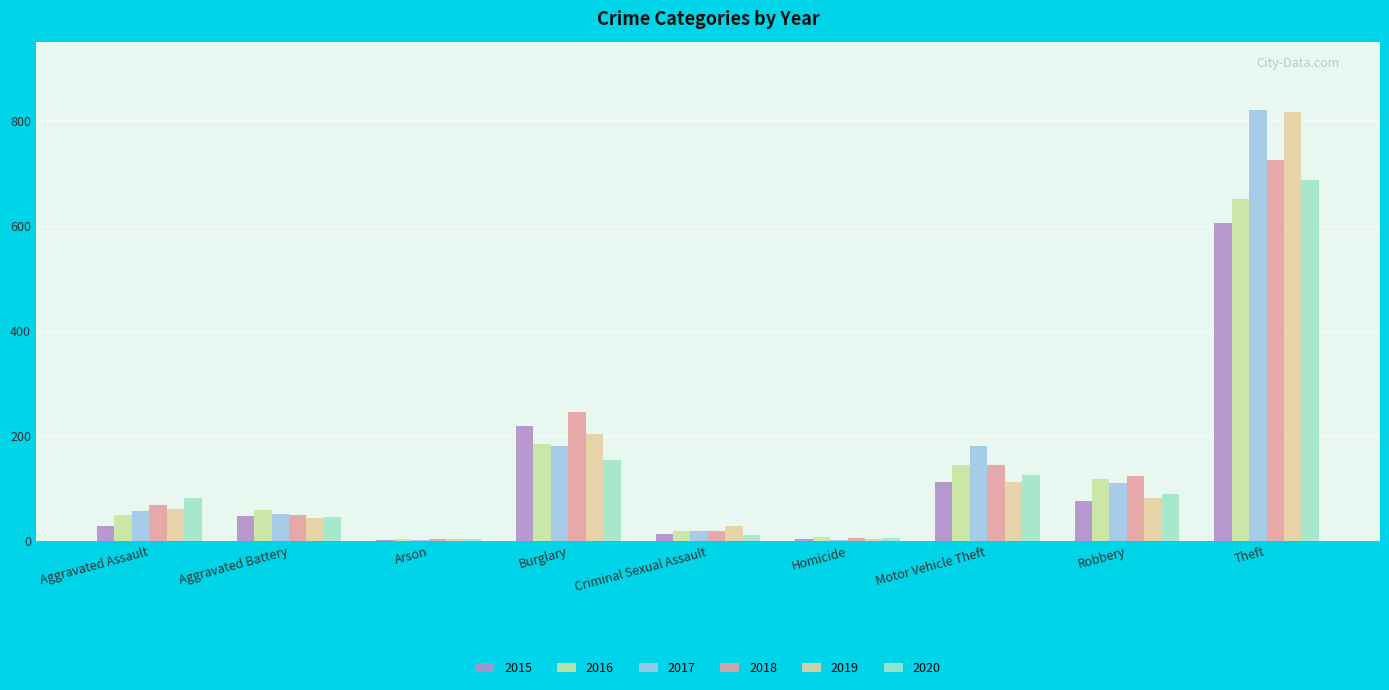

Reading left to right, list all the values displayed in this chart.

2015: Aggravated Assault=29	Aggravated Battery=47	Arson=2	Burglary=219	Criminal Sexual Assault=13	Homicide=4	Motor Vehicle Theft=113	Robbery=76	Theft=605
2016: Aggravated Assault=49	Aggravated Battery=58	Arson=3	Burglary=185	Criminal Sexual Assault=19	Homicide=8	Motor Vehicle Theft=144	Robbery=118	Theft=650
2017: Aggravated Assault=56	Aggravated Battery=51	Arson=1	Burglary=180	Criminal Sexual Assault=19	Homicide=2	Motor Vehicle Theft=181	Robbery=110	Theft=819
2018: Aggravated Assault=69	Aggravated Battery=50	Arson=4	Burglary=245	Criminal Sexual Assault=18	Homicide=5	Motor Vehicle Theft=145	Robbery=123	Theft=725
2019: Aggravated Assault=60	Aggravated Battery=44	Arson=4	Burglary=203	Criminal Sexual Assault=29	Homicide=3	Motor Vehicle Theft=113	Robbery=82	Theft=816
2020: Aggravated Assault=82	Aggravated Battery=45	Arson=4	Burglary=153	Criminal Sexual Assault=12	Homicide=6	Motor Vehicle Theft=125	Robbery=90	Theft=686